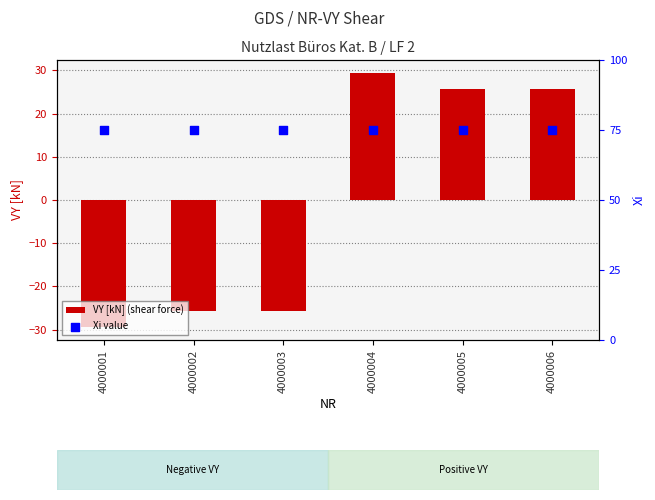

At how many categories does at least one series exceed 74?

6